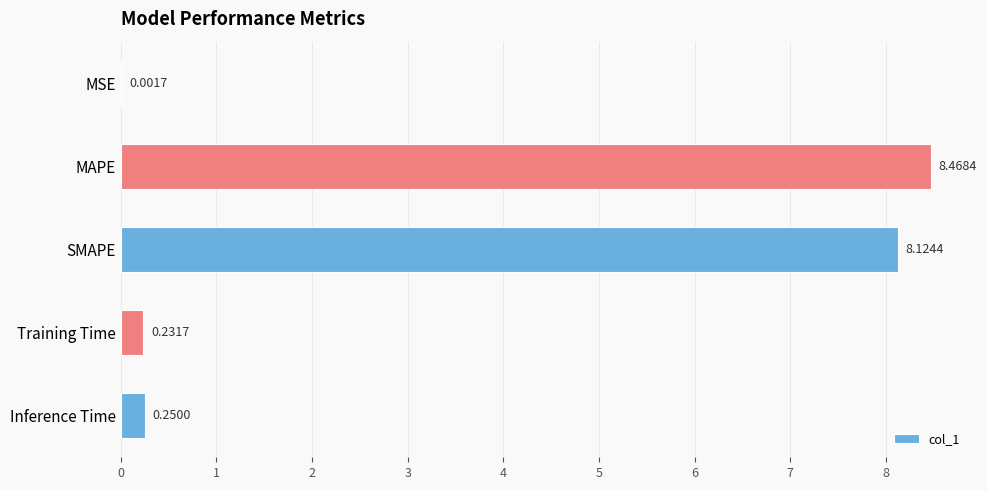

Where is the data nearest to the value 4?

Inference Time